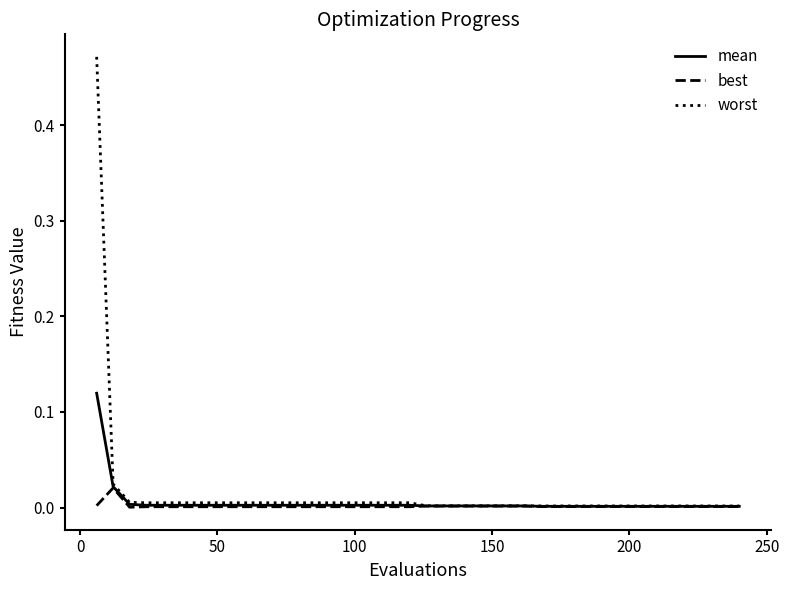

Rank the series by their maximum value, from lowest to highest.

best, mean, worst